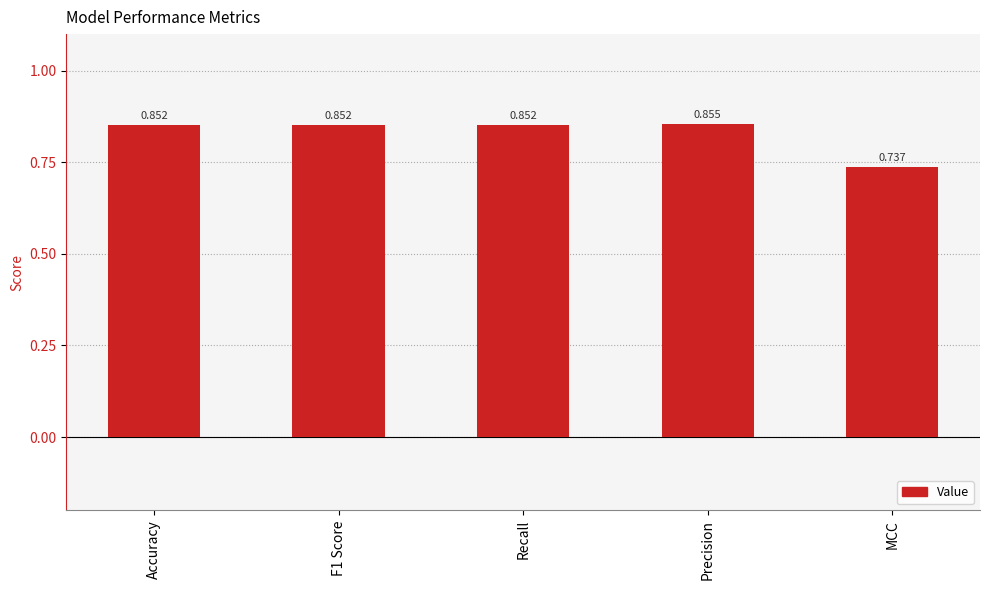

Is it true that the value at Accuracy is 1.4?

False